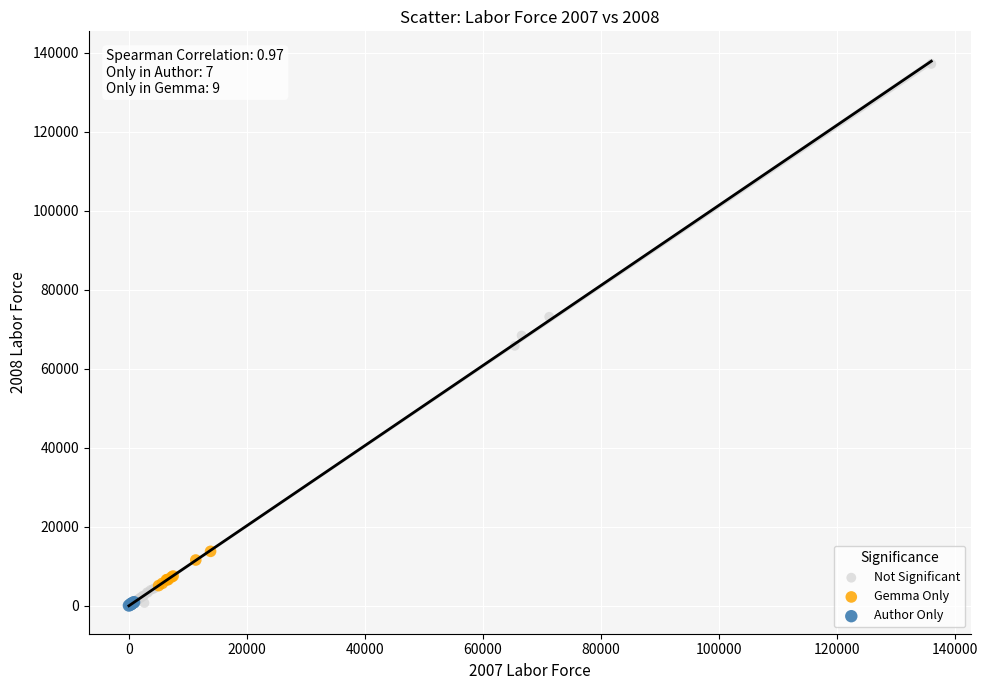

Which series has the widest spread of Y values?

Not Significant